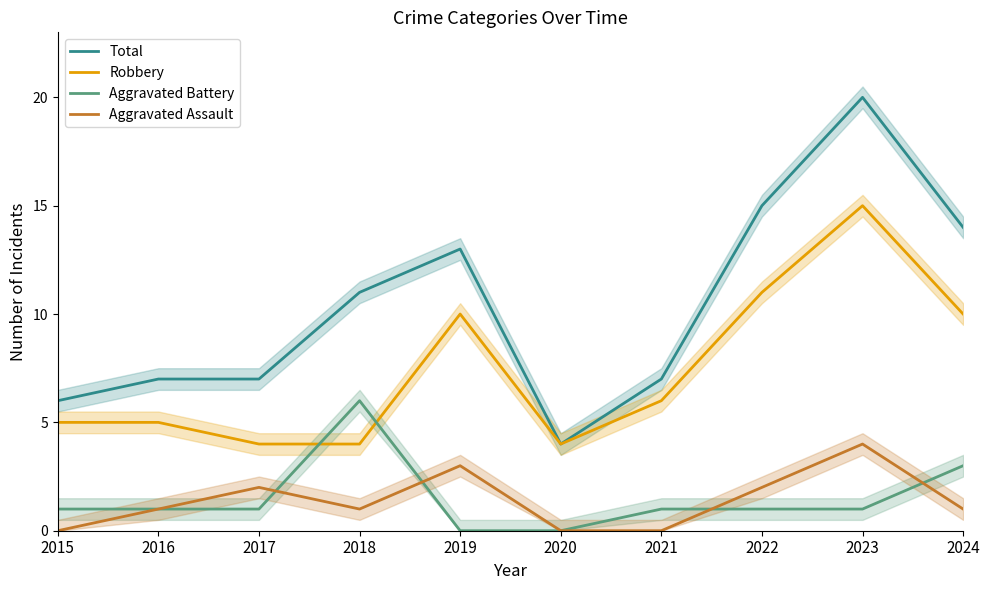

What is the total value across all series at 2016?

14